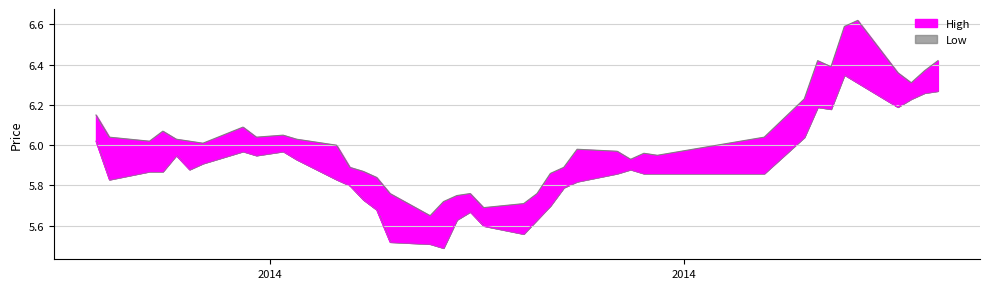

How many distinct data groups are displayed?

2